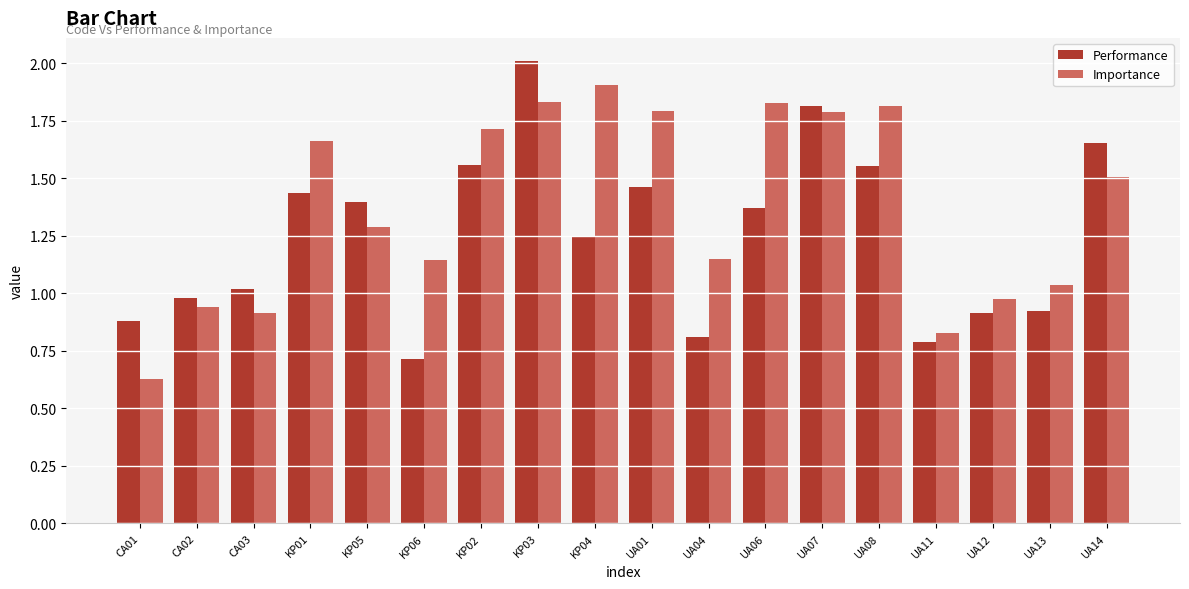

Rank the series by their average value, from highest to lowest.

Importance, Performance